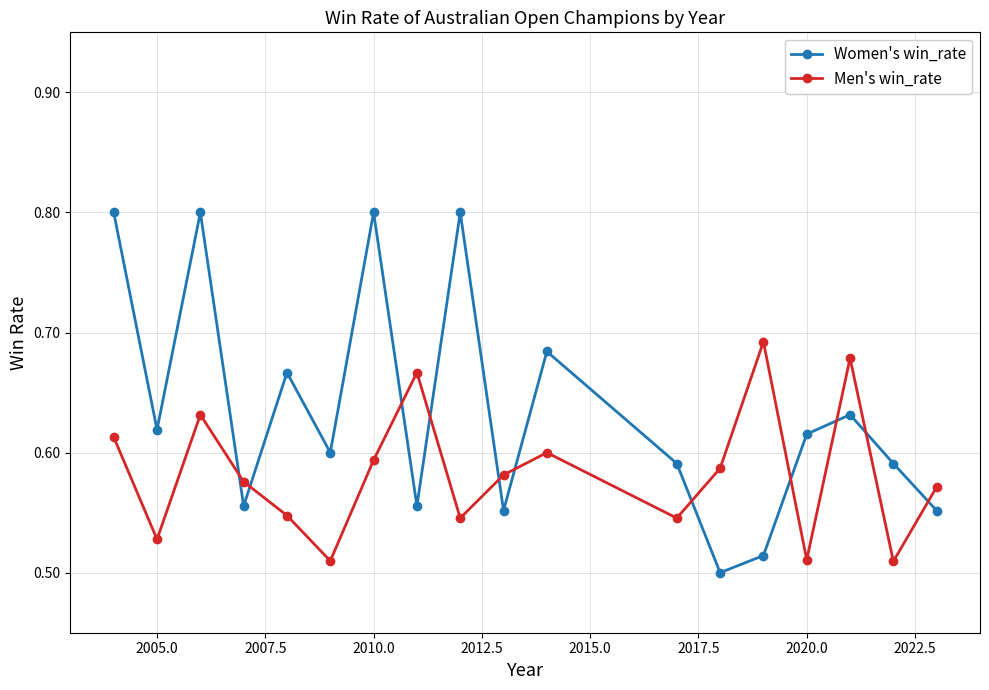

What is the sum of all Men's win_rate values?

10.5